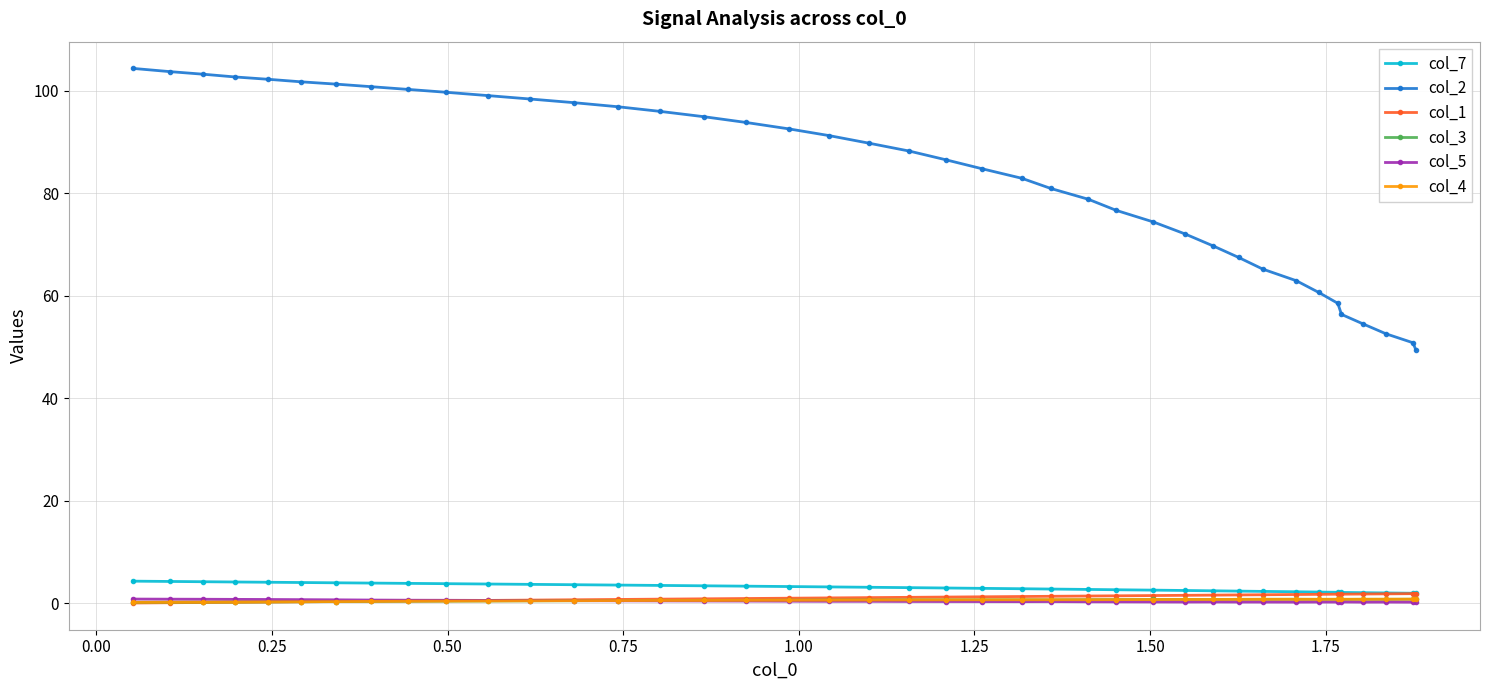

Which series has the widest spread of values?

col_2